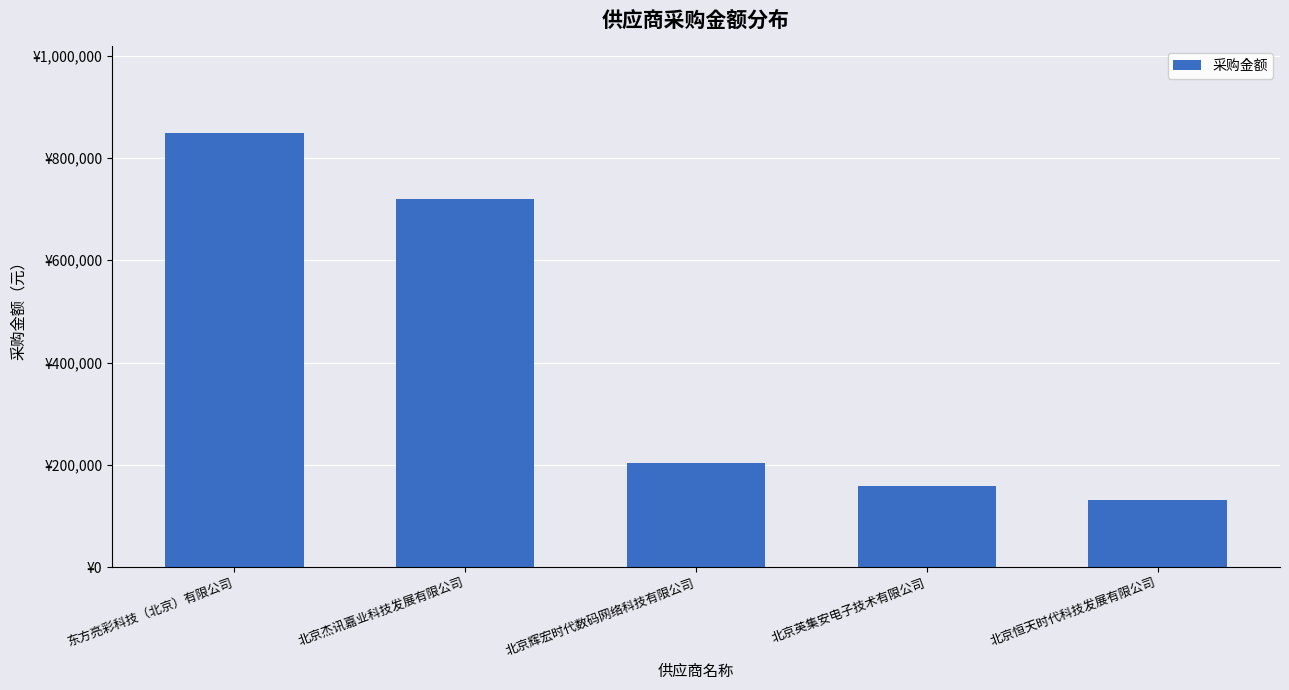

What is the sum of the values at 北京英集安电子技术有限公司 and 北京辉宏时代数码网络科技有限公司?

362210.9